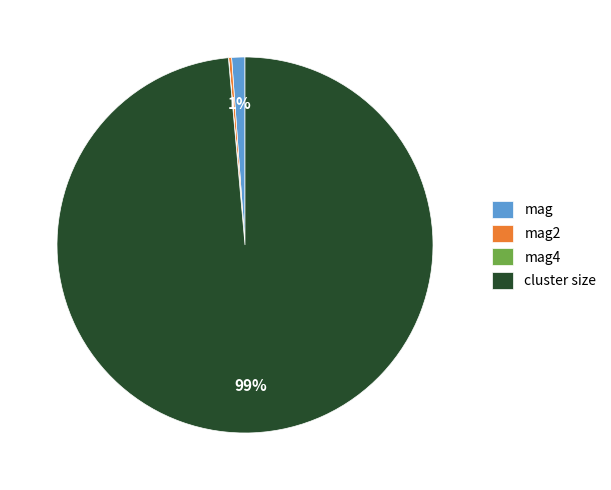

Which has a higher value, cluster size or mag?

cluster size